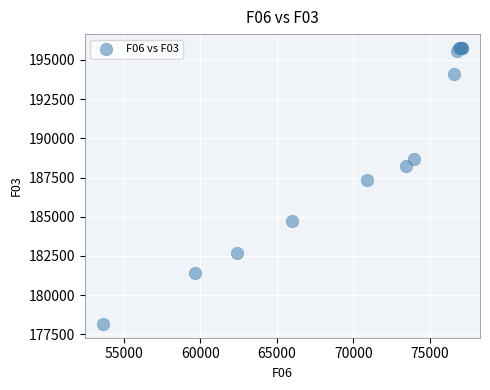

What Y value in the scatter plot is closest to 186967?

187373